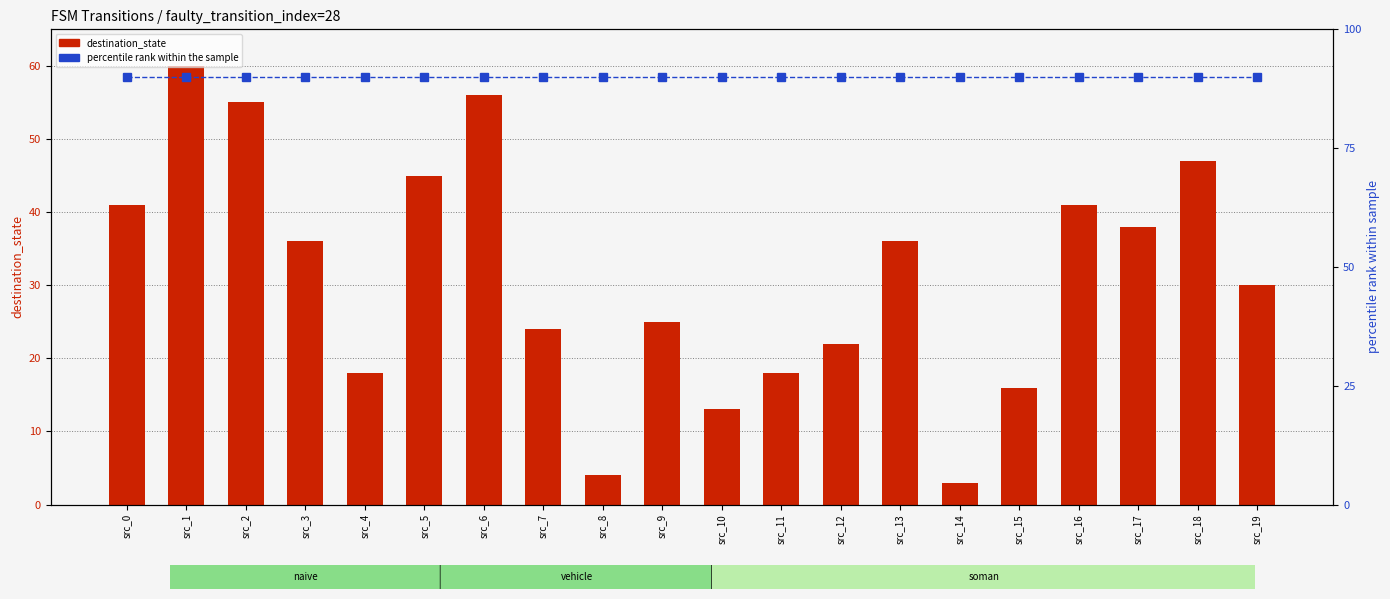

Rank the series by their average value, from highest to lowest.

percentile rank, destination_state